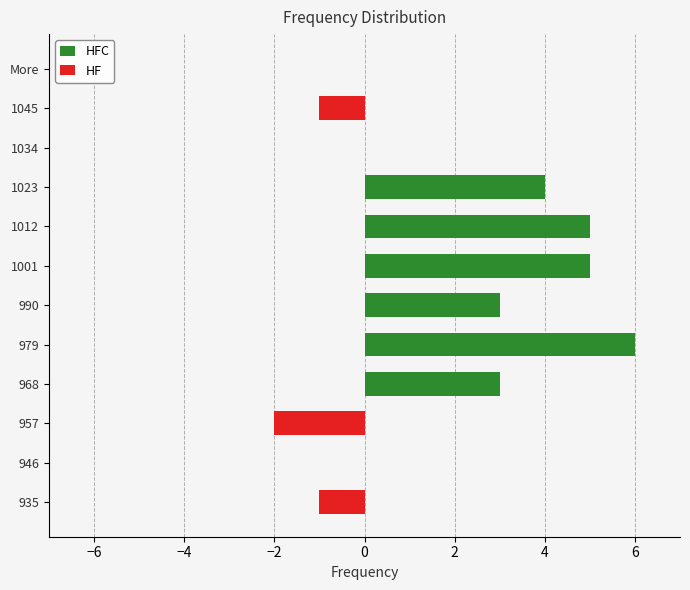

What is the minimum value for HF?

-2